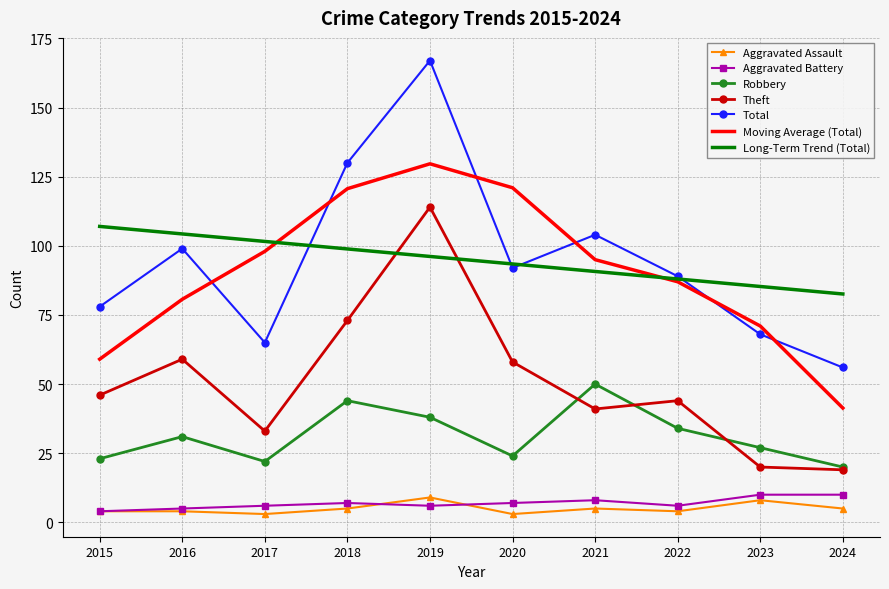

What is the difference between the maximum and minimum values in the Aggravated Battery series?

6.0